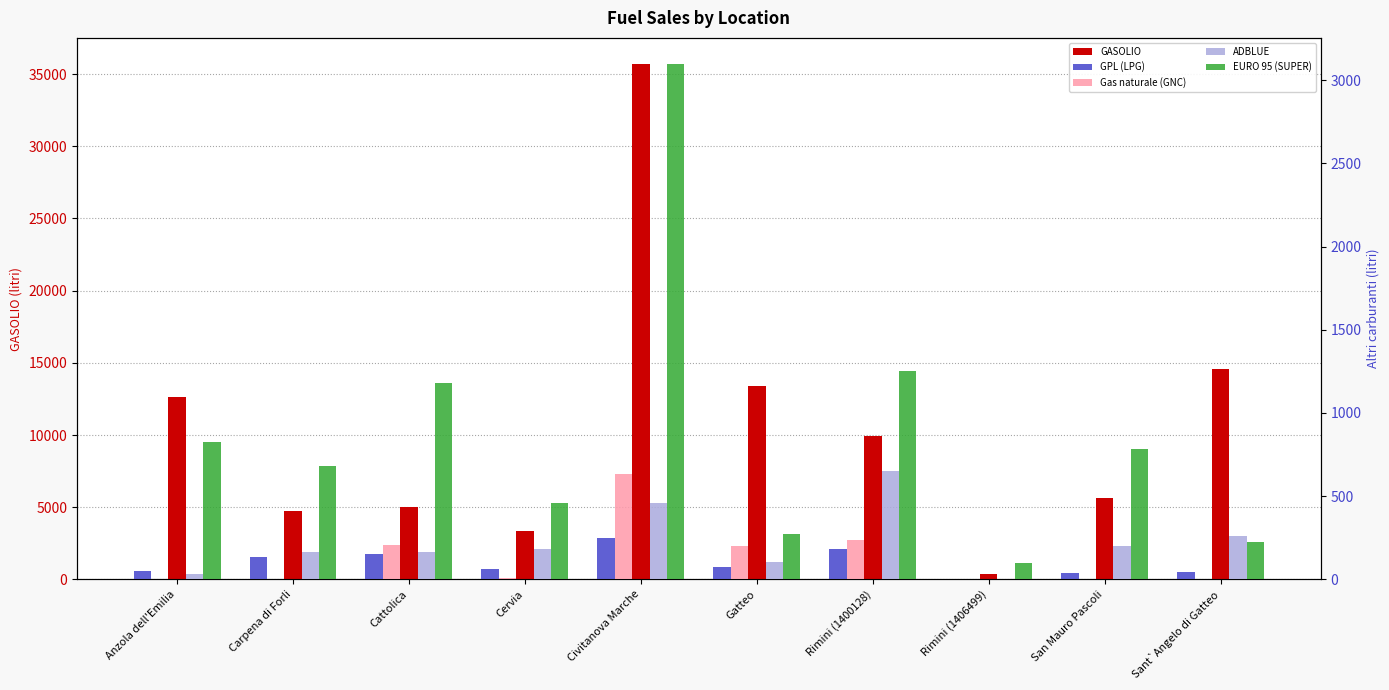

How many data points in EURO 95 (SUPER) are above 785?

5